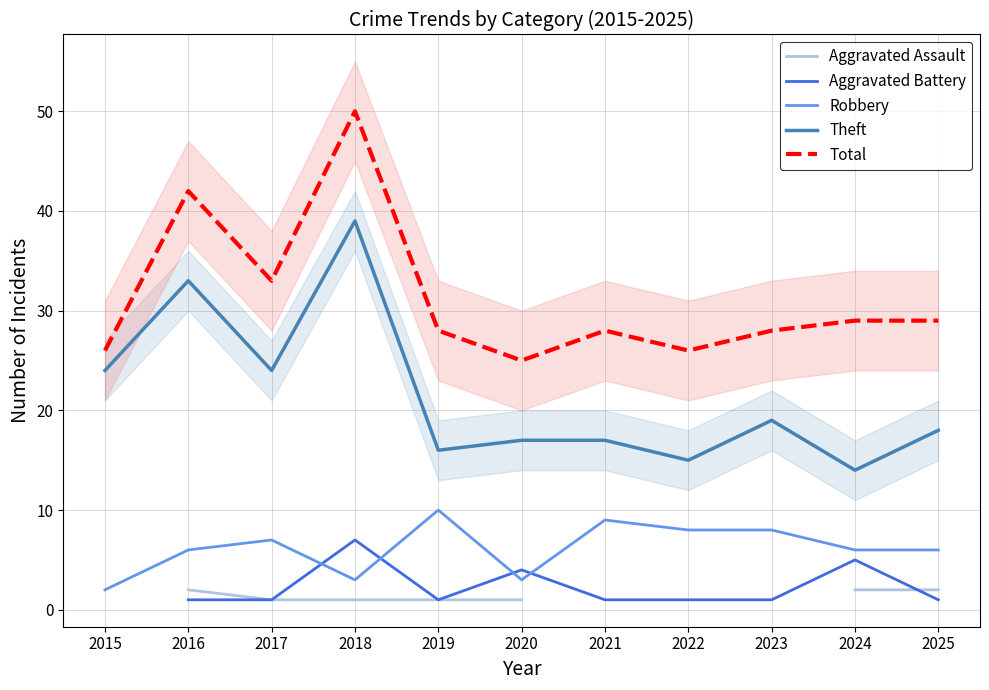

At which category does Robbery reach its first local valley?

2018